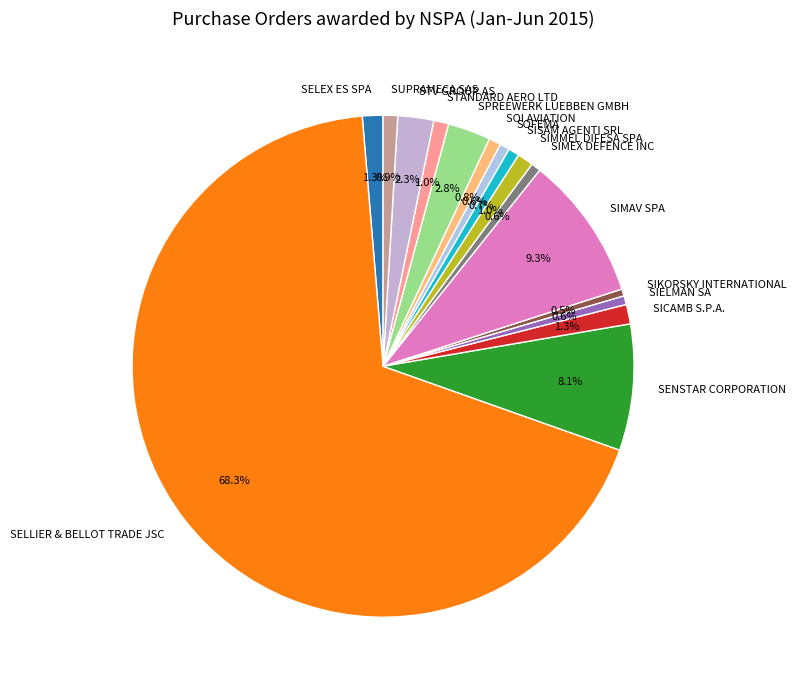

What portion of the pie excludes SUPRAMECA SAS?

99.1%